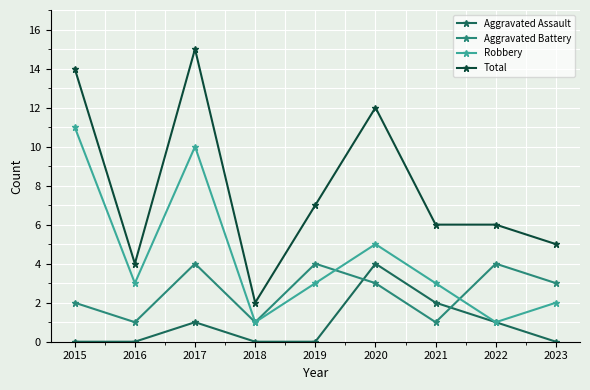

At which category does Total reach its first local peak?

2017